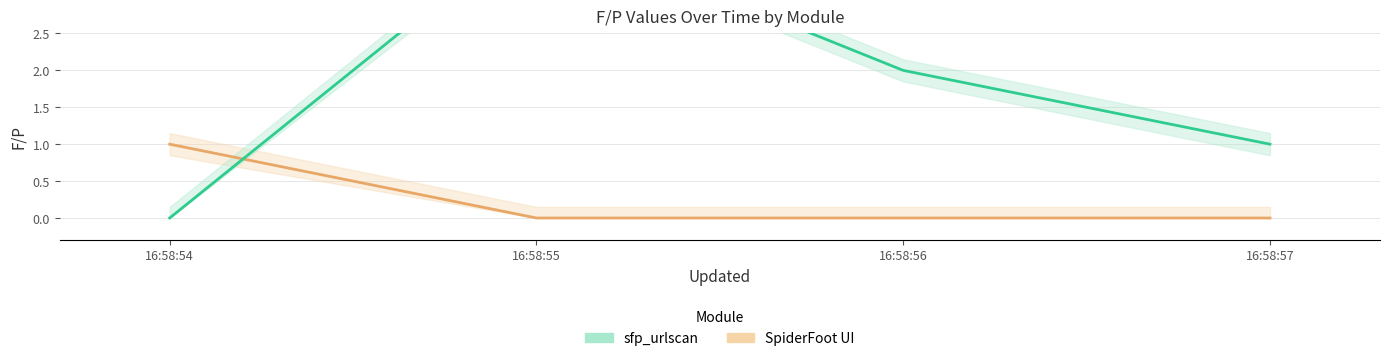

Reading left to right, list all the values displayed in this chart.

SpiderFoot UI: 16:58:54=1	16:58:55=0	16:58:56=0	16:58:57=0
sfp_urlscan: 16:58:54=0	16:58:55=4	16:58:56=2	16:58:57=1